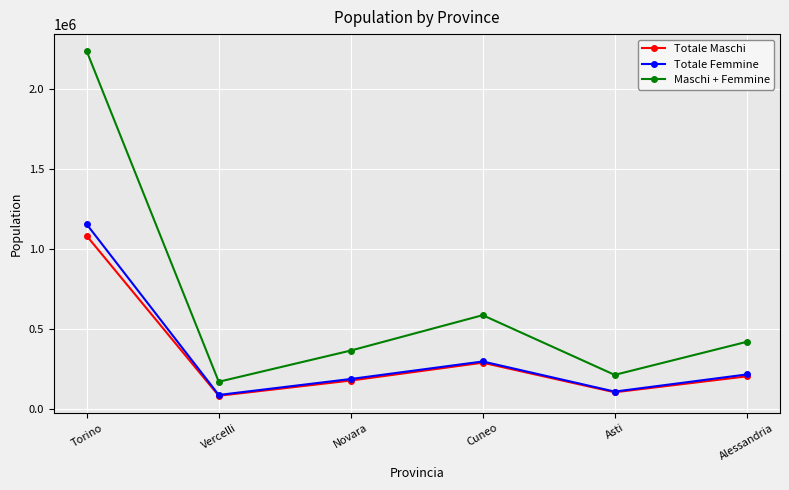

What is the sum of the Totale Femmine values at Alessandria and Novara?

403854